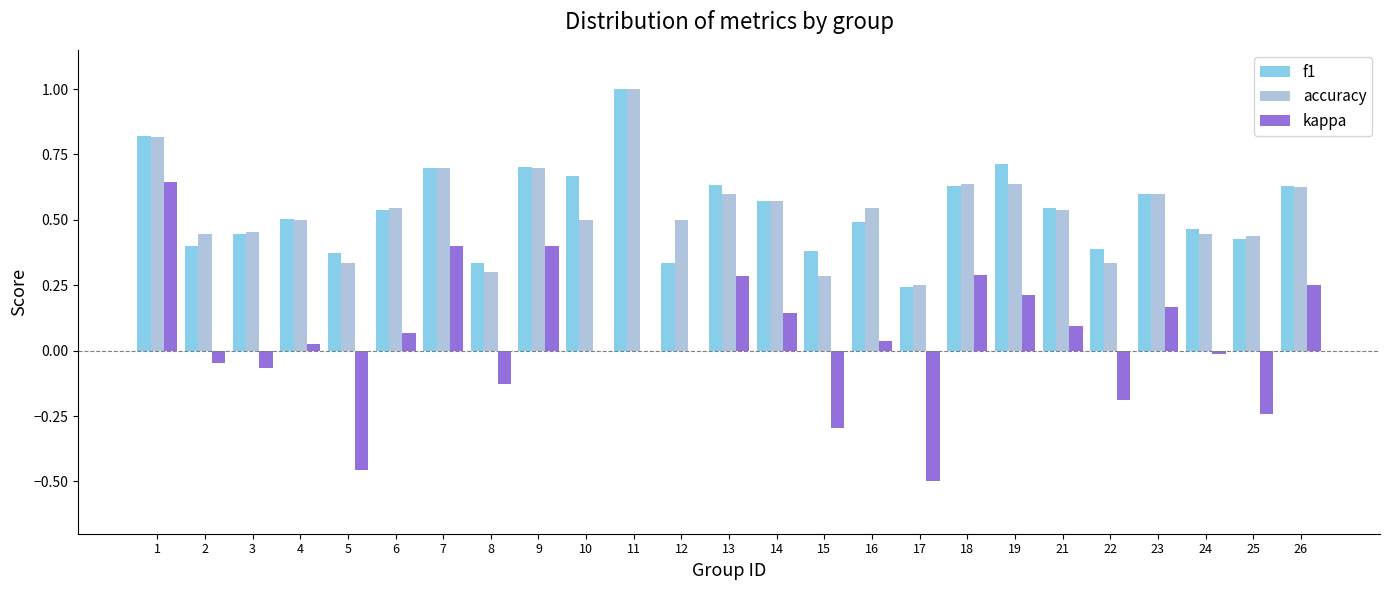

What is the greatest value displayed?

1.0